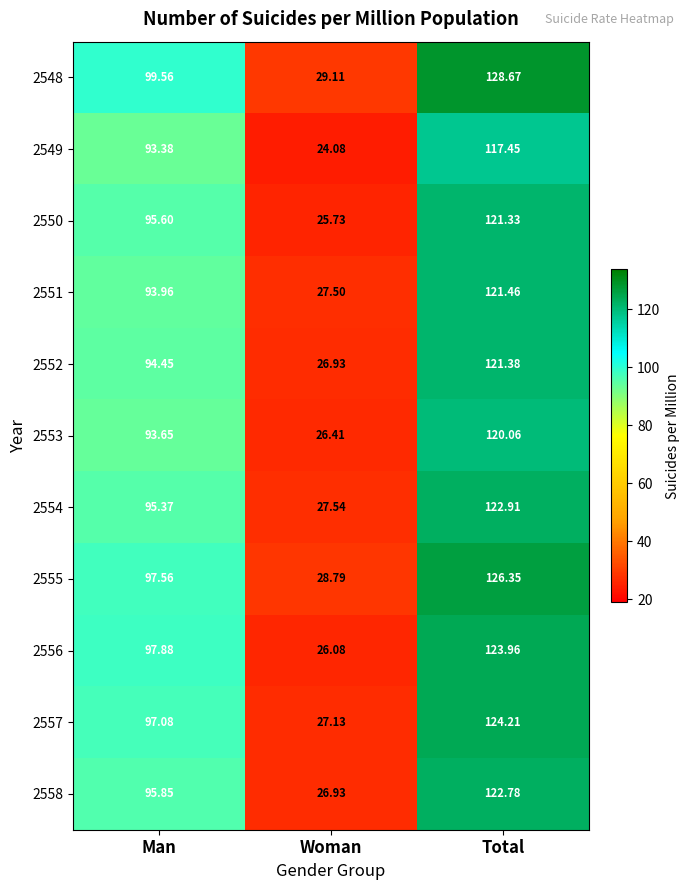

Where is 2555 nearest to the value 77?

Man